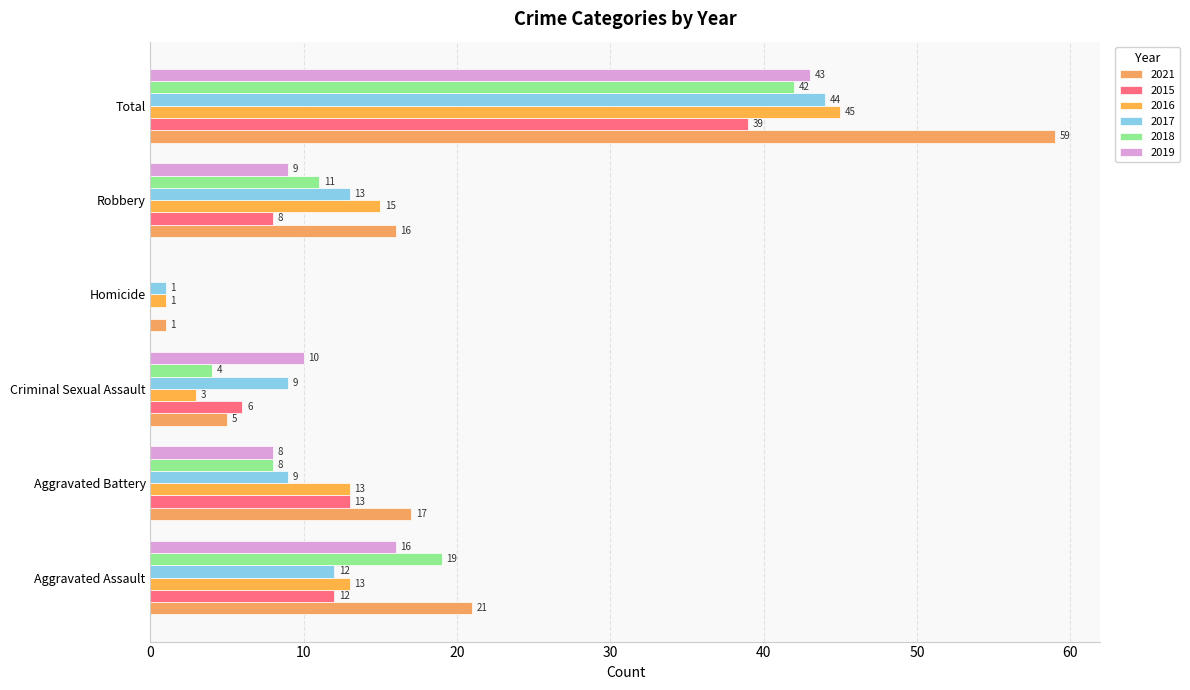

What is the maximum value for 2015?

39